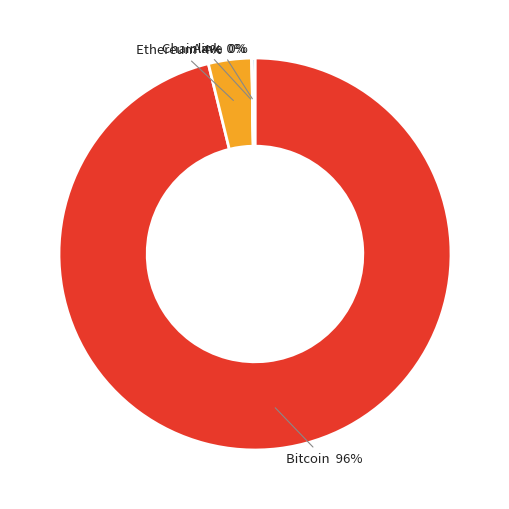

To the nearest percent, what is the average slice percentage?

25%